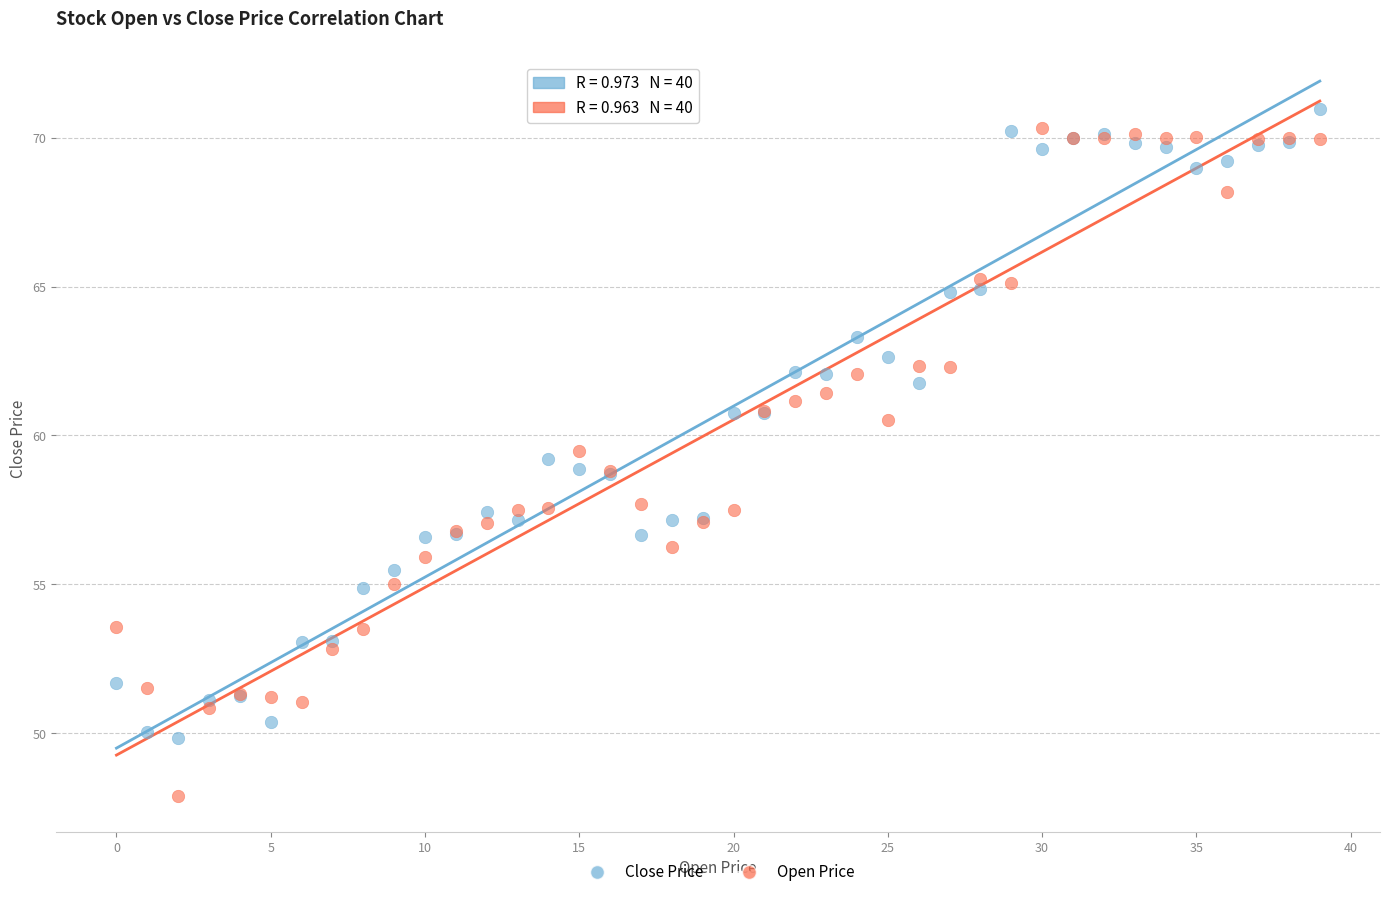

Which series reaches the minimum Y coordinate?

Open Price